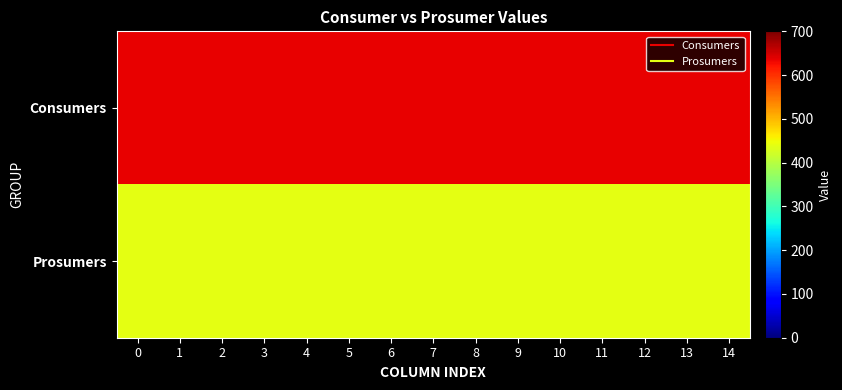

Rank the series at 3 from lowest to highest value.

Prosumers, Consumers